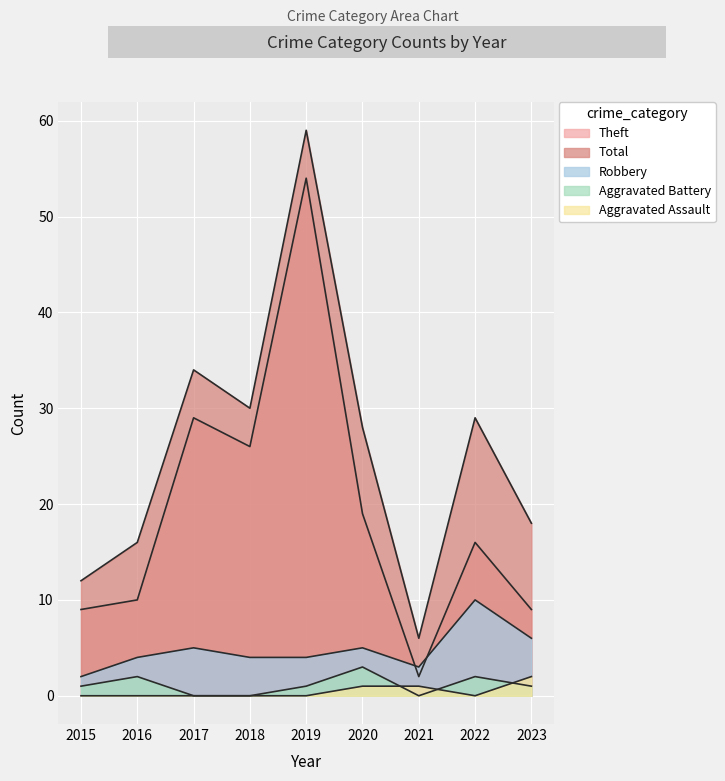

Which has a higher value, 2019 or 2023?

2023